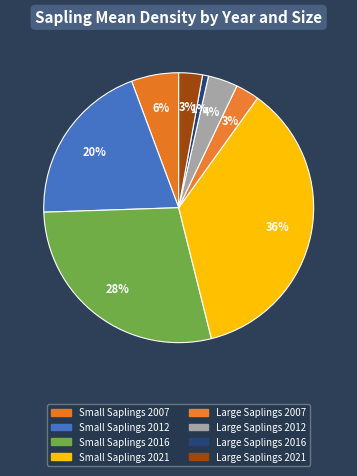

Which slice is the largest?

Small Saplings 2021